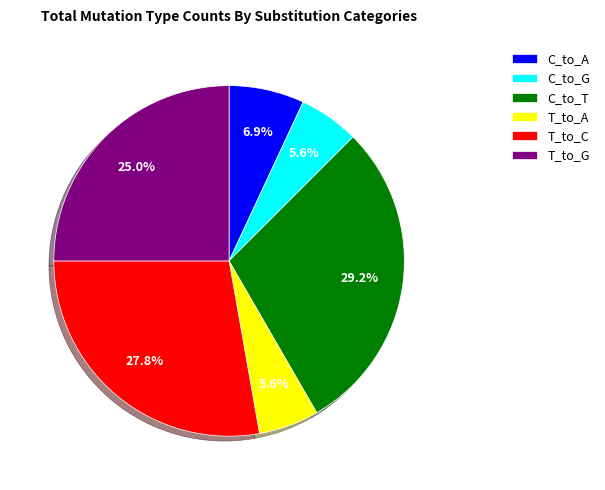

To the nearest percent, what is the average slice percentage?

17%